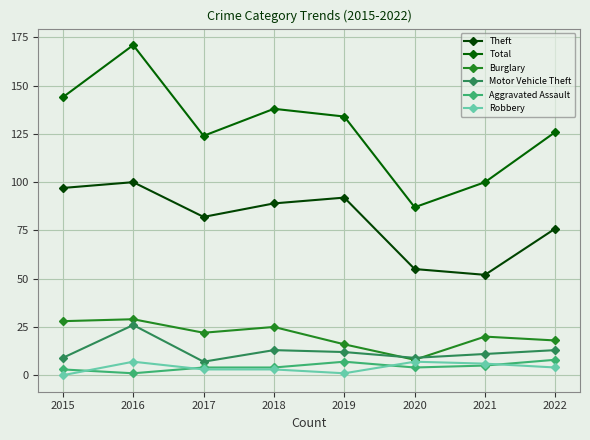

At which label does Motor Vehicle Theft reach its minimum?

2017